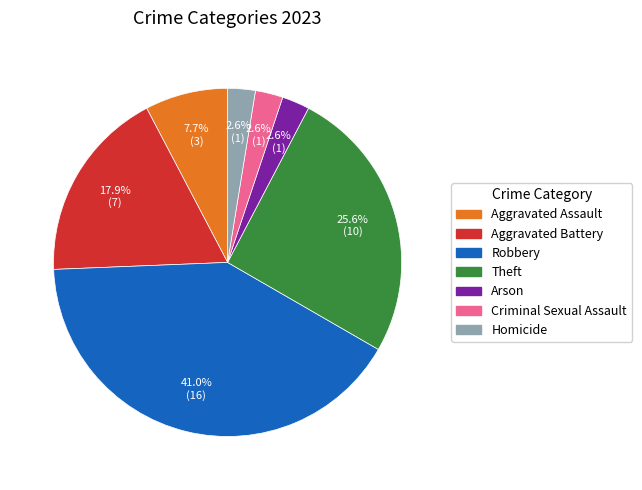

What is the largest slice in the pie chart?

Robbery